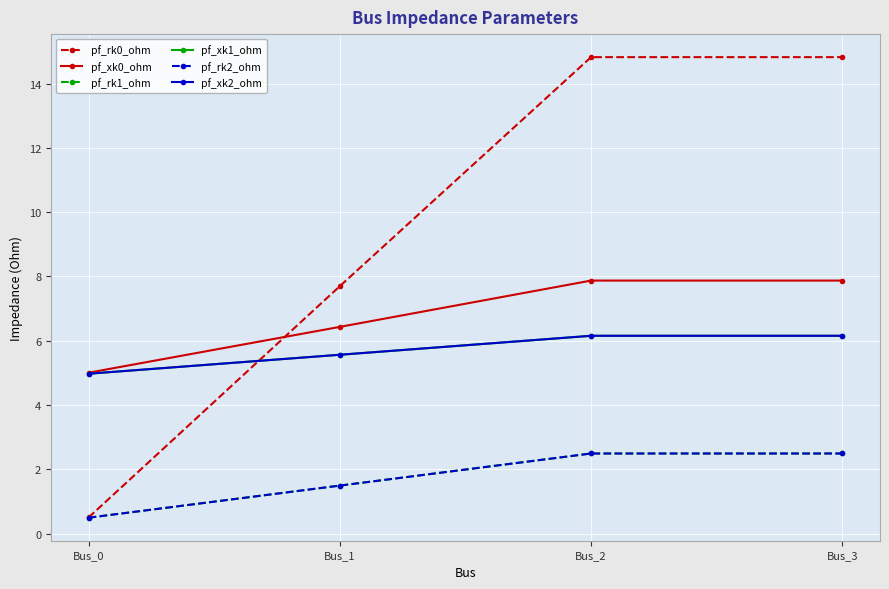

Does the chart have visible grid lines?

Yes